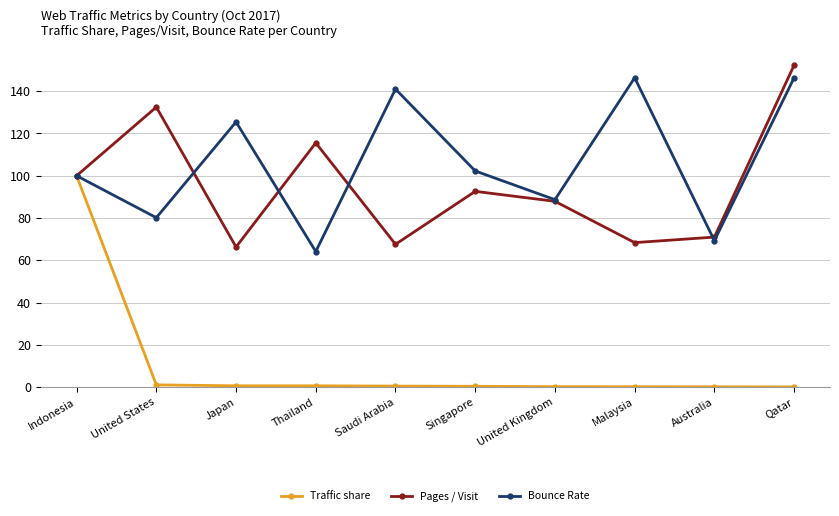

Is it true that Bounce Rate equals 36.3 at Australia?

False